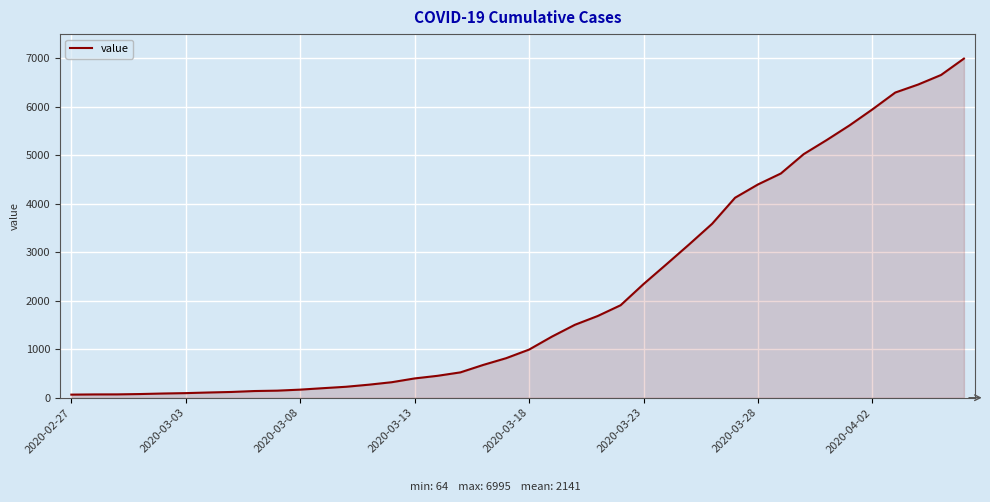

What is the maximum value shown in the chart?

6995